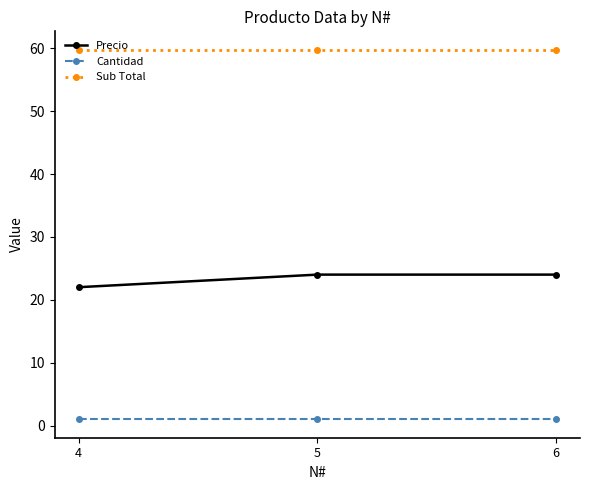

Read the Sub Total value at 6.

59.8